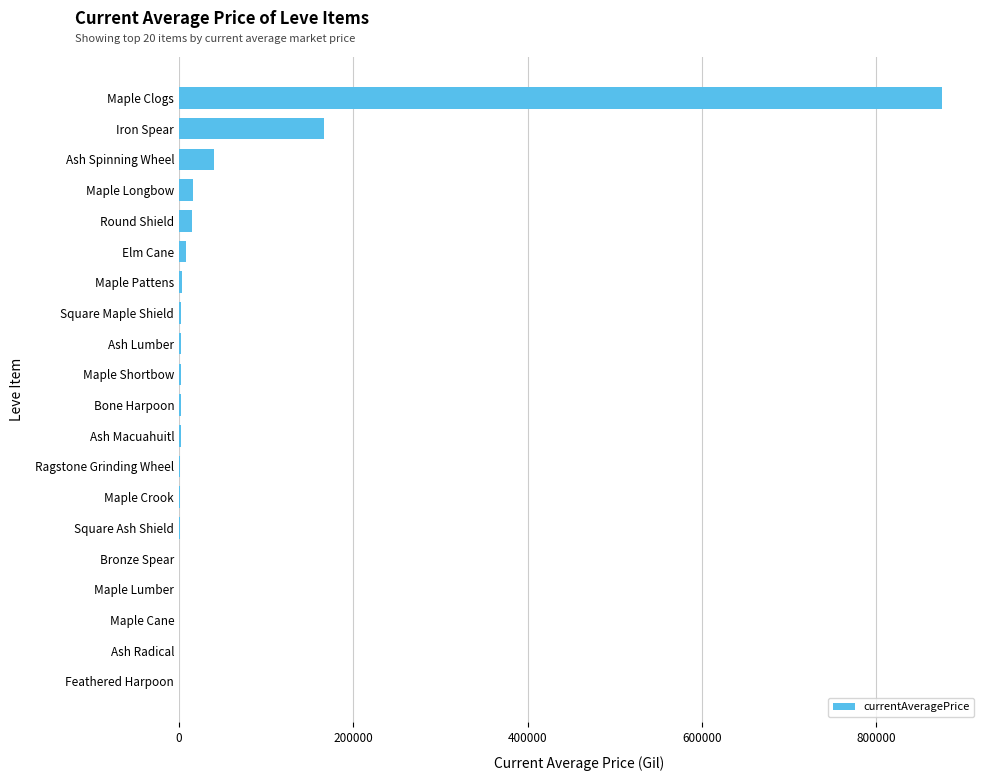

Where is the data nearest to the value 437499?

Iron Spear